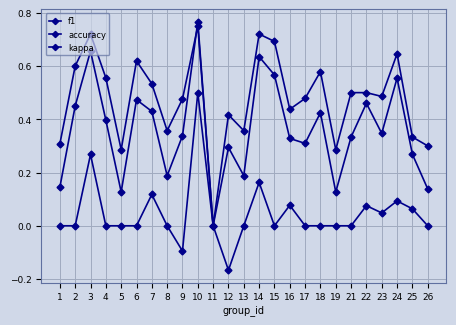

Reading right to left, transcribe all the data shown in this chart.

f1: 26=0.1	25=0.3	24=0.6	23=0.3	22=0.5	21=0.3	19=0.1	18=0.4	17=0.3	16=0.3	15=0.6	14=0.6	13=0.2	12=0.3	11=0.0	10=0.8	9=0.3	8=0.2	7=0.4	6=0.5	5=0.1	4=0.4	3=0.7	2=0.5	1=0.1
accuracy: 26=0.3	25=0.3	24=0.6	23=0.5	22=0.5	21=0.5	19=0.3	18=0.6	17=0.5	16=0.4	15=0.7	14=0.7	13=0.4	12=0.4	11=0.0	10=0.8	9=0.5	8=0.4	7=0.5	6=0.6	5=0.3	4=0.6	3=0.7	2=0.6	1=0.3
kappa: 26=0.0	25=0.1	24=0.1	23=0.0	22=0.1	21=0.0	19=0.0	18=0.0	17=0.0	16=0.1	15=0.0	14=0.2	13=0.0	12=-0.2	11=0.0	10=0.5	9=-0.1	8=0.0	7=0.1	6=0.0	5=0.0	4=0.0	3=0.3	2=0.0	1=0.0